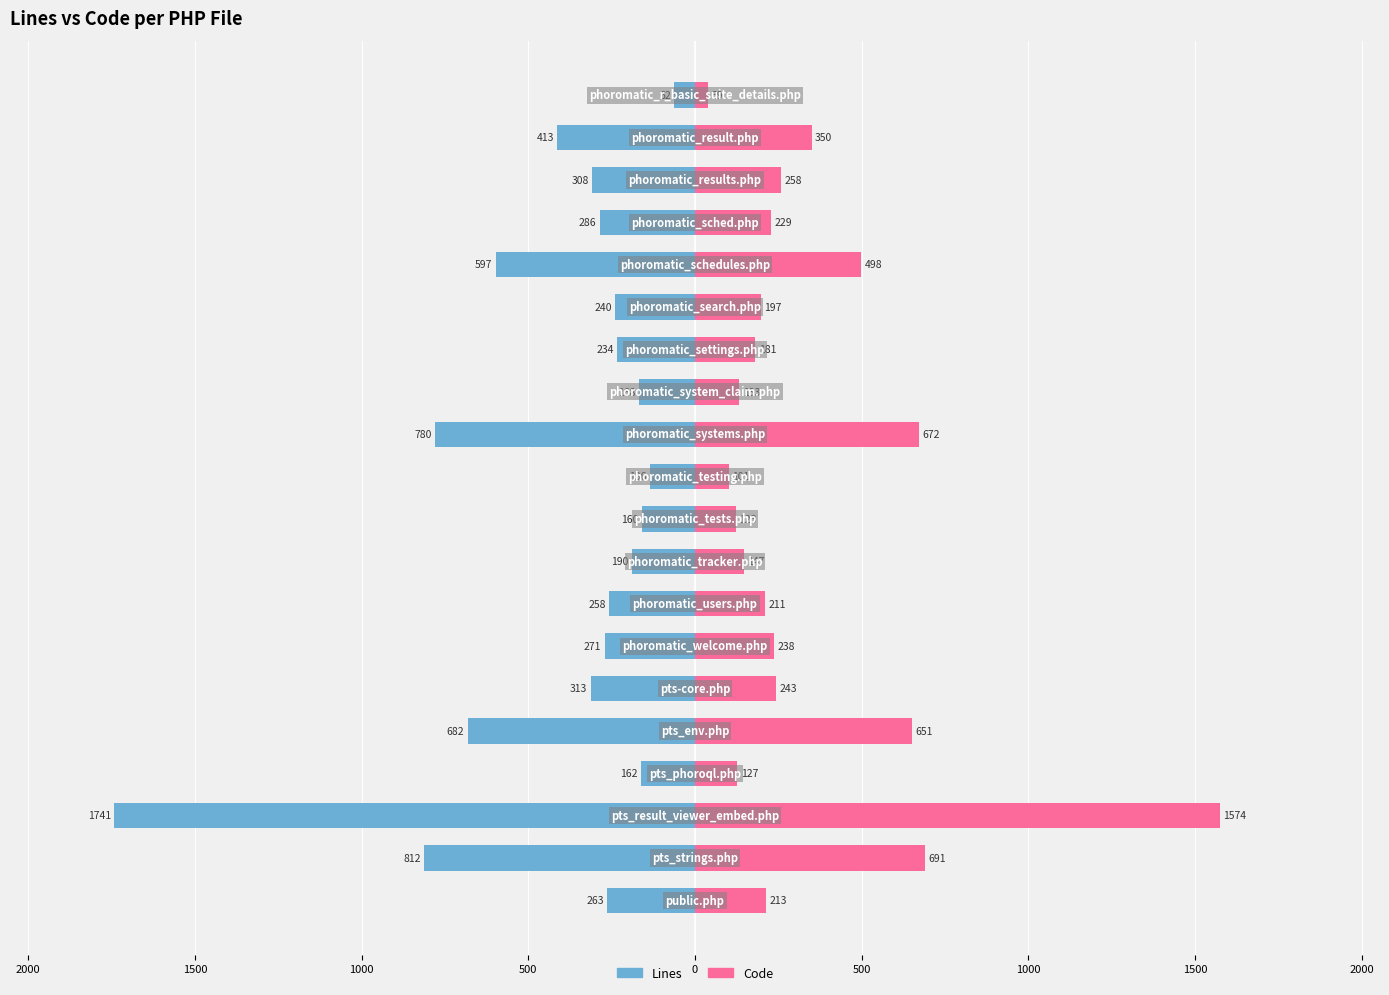

Reading left to right, what are all the values shown in this chart?

Lines: -263	-812	-1741	-162	-682	-313	-271	-258	-190	-160	-136	-780	-168	-234	-240	-597	-286	-308	-413	-62
Code: 213	691	1574	127	651	243	238	211	147	123	101	672	133	181	197	498	229	258	350	39